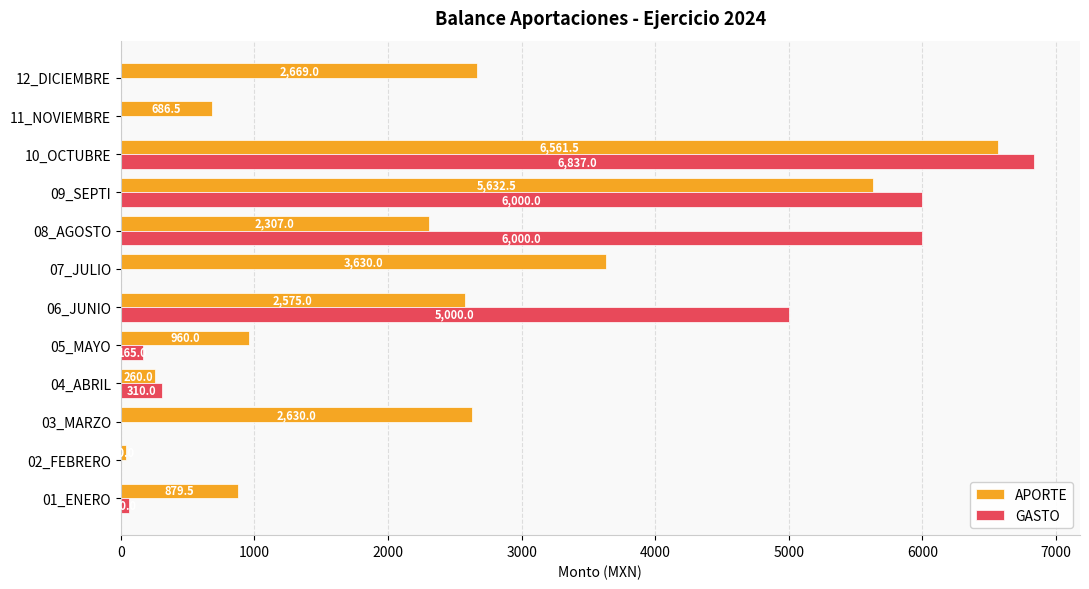

The value of GASTO at 03_MARZO is 0.0. True or false?

True